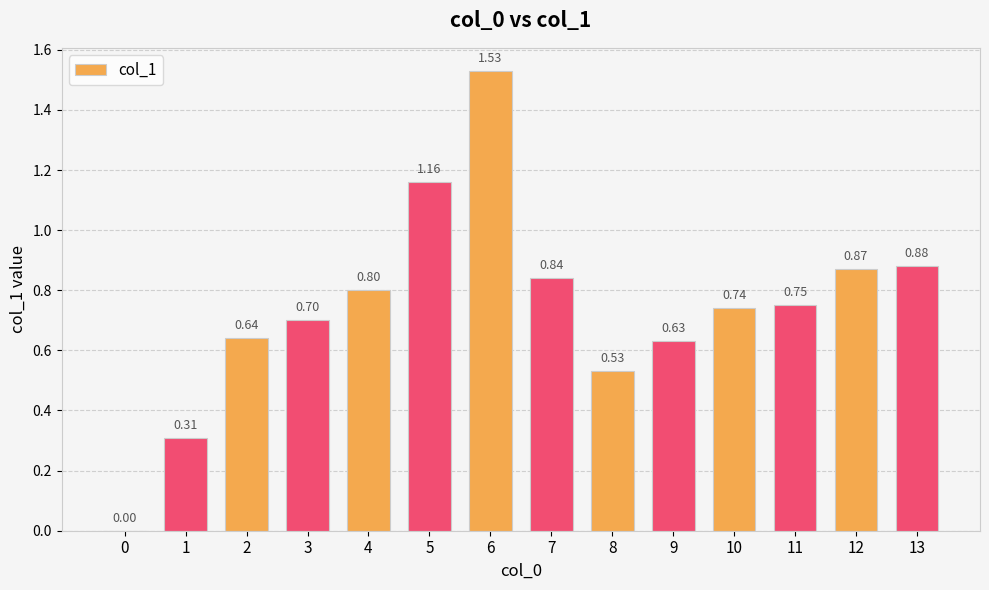

What is the sum of all values?

10.4